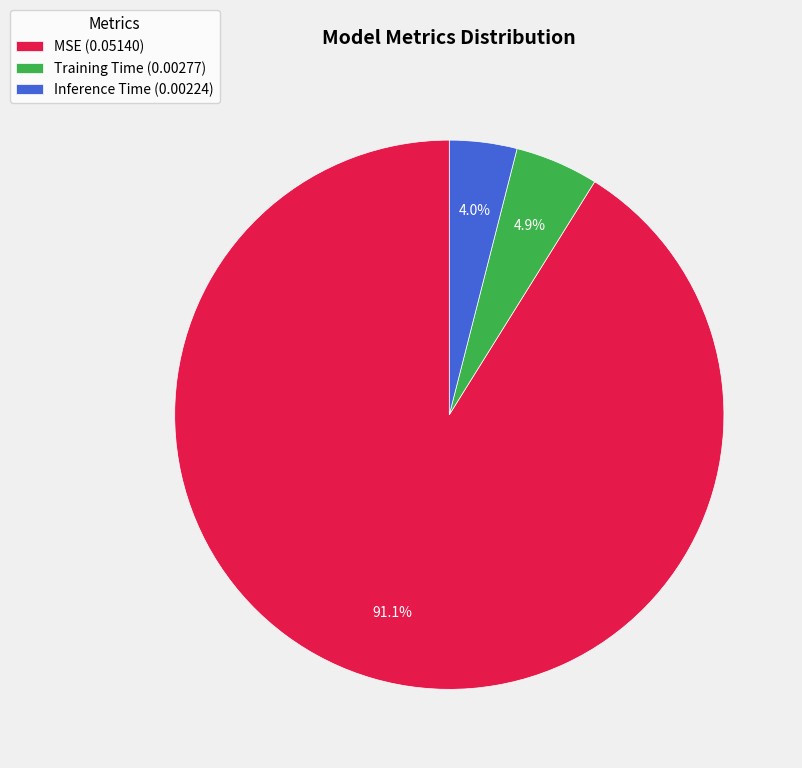

Combined, what portion of the pie is Training Time and Inference Time?

8.9%